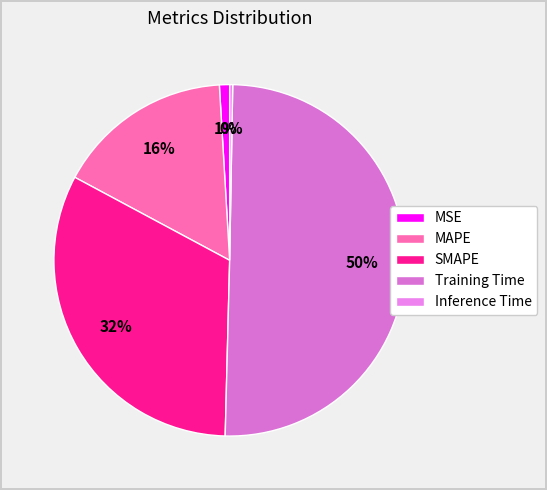

Which category has the smallest portion of the pie?

Inference Time